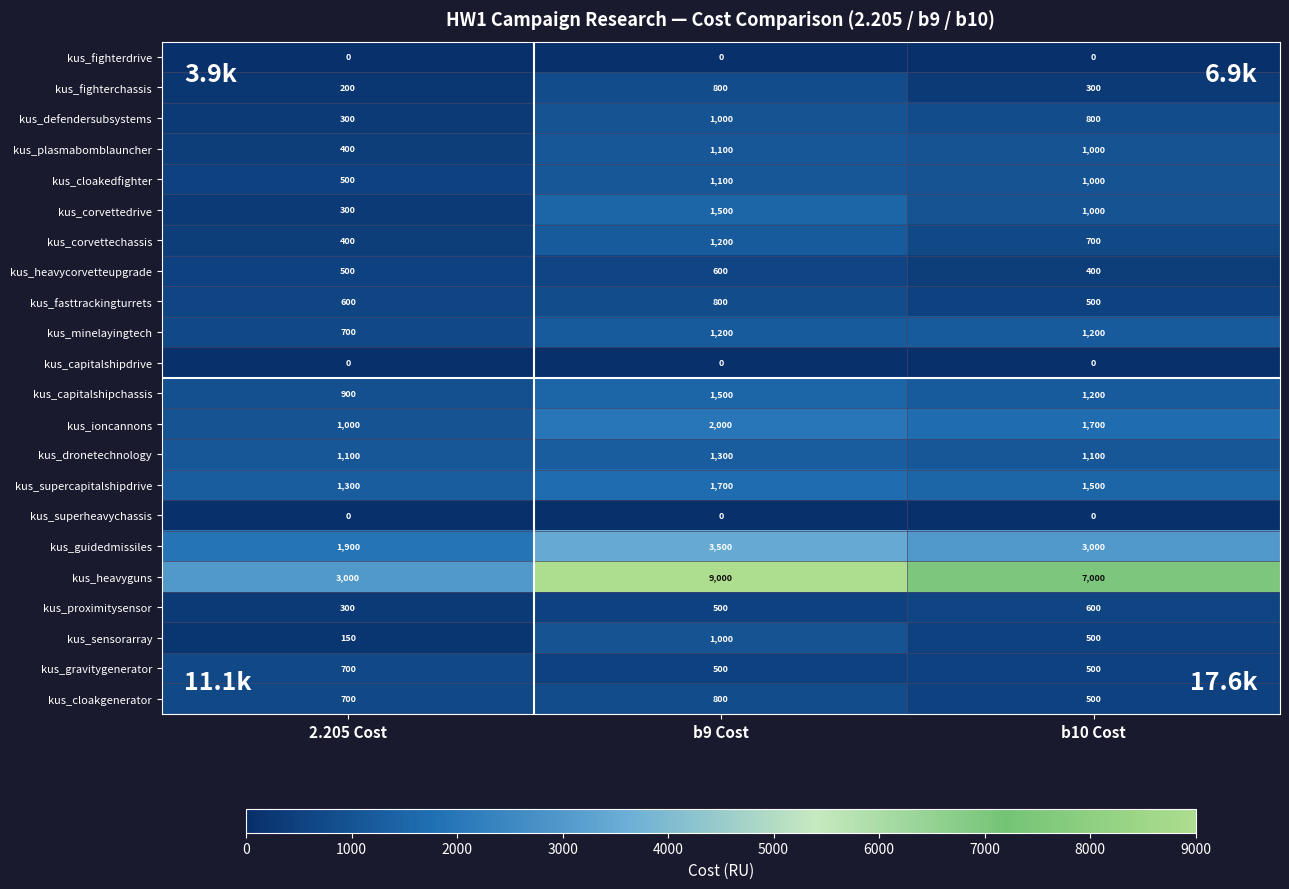

Is it true that kus_proximitysensor equals 300 at 2.205 Cost?

True